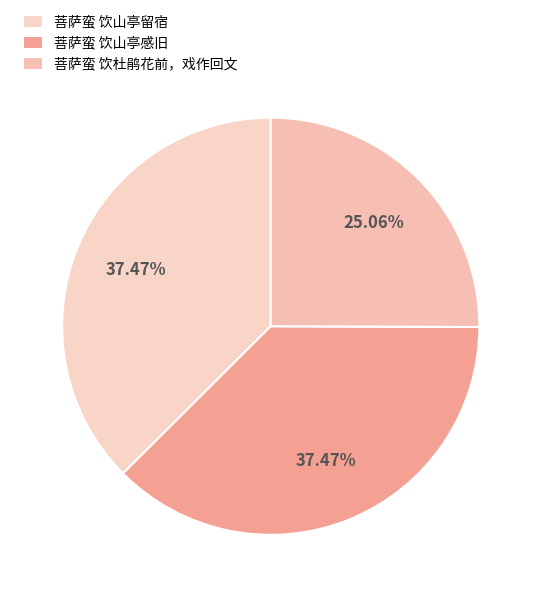

Is there a majority slice in this chart?

No